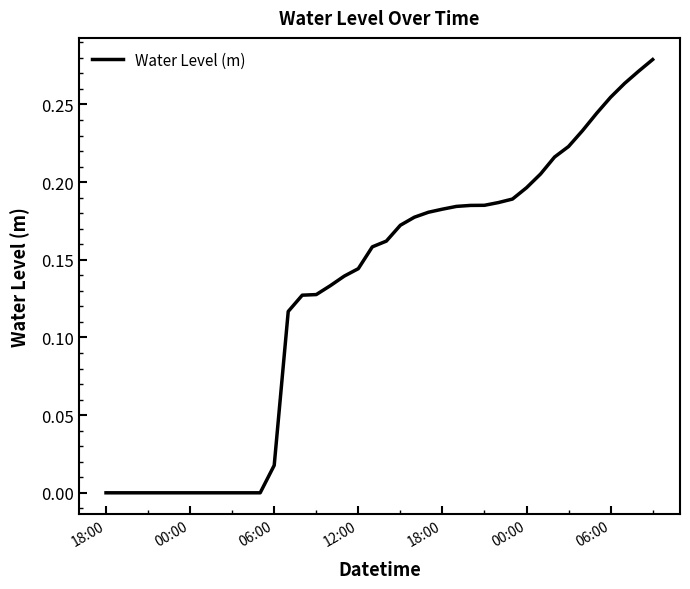

What is the sum of all values?

5.2